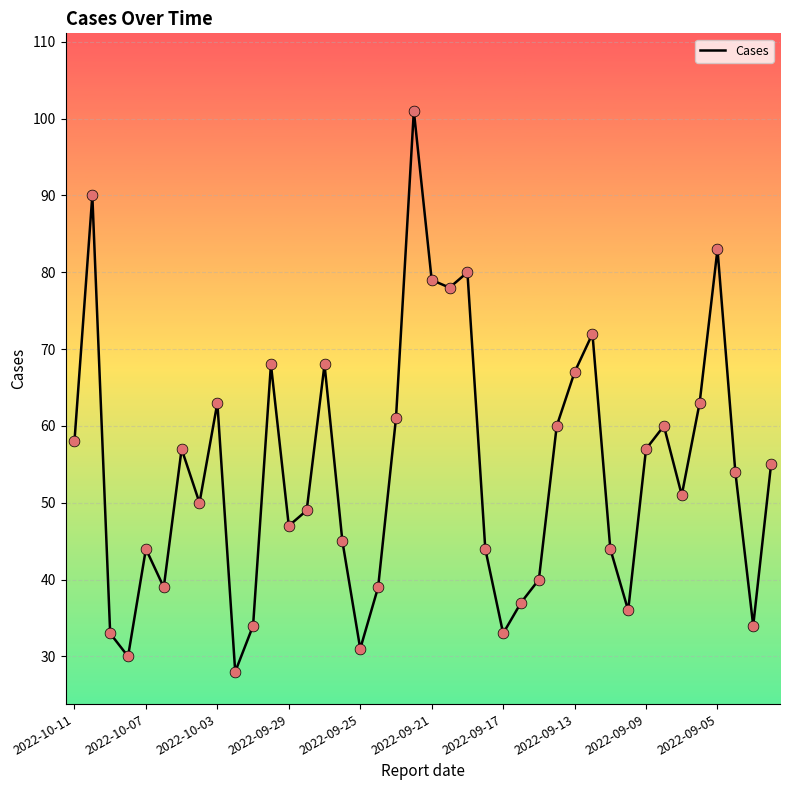

What is the maximum value shown in the chart?

101